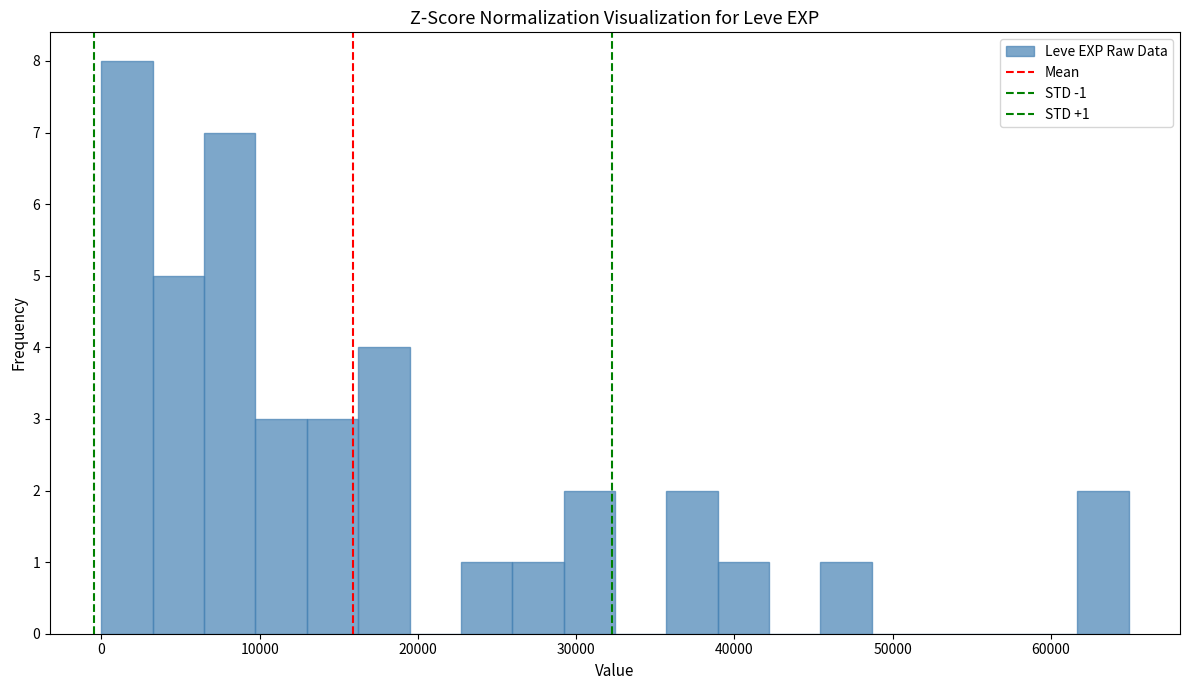

Read against the x-axis, roughly where is the centre of the tallest bar?

2000